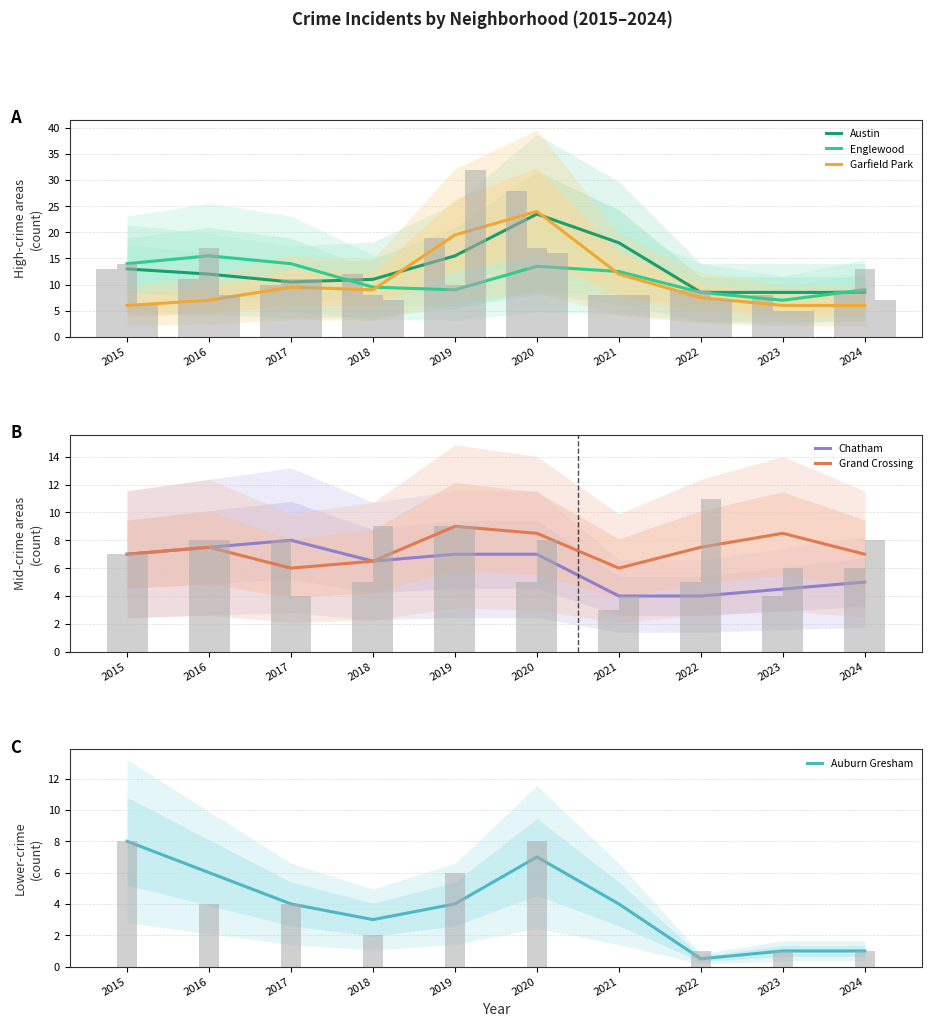

Reading left to right, list all the values displayed in this chart.

Austin: 13.0	12.0	10.5	11.0	15.5	23.5	18.0	8.5	8.5	8.5
Englewood: 14.0	15.5	14.0	9.5	9.0	13.5	12.5	8.5	7.0	9.0
Garfield Park: 6.0	7.0	9.5	9.0	19.5	24.0	12.0	7.5	6.0	6.0
Chatham: 7.0	7.5	8.0	6.5	7.0	7.0	4.0	4.0	4.5	5.0
Grand Crossing: 7.0	7.5	6.0	6.5	9.0	8.5	6.0	7.5	8.5	7.0
Auburn Gresham: 8.0	6.0	4.0	3.0	4.0	7.0	4.0	0.5	1.0	1.0